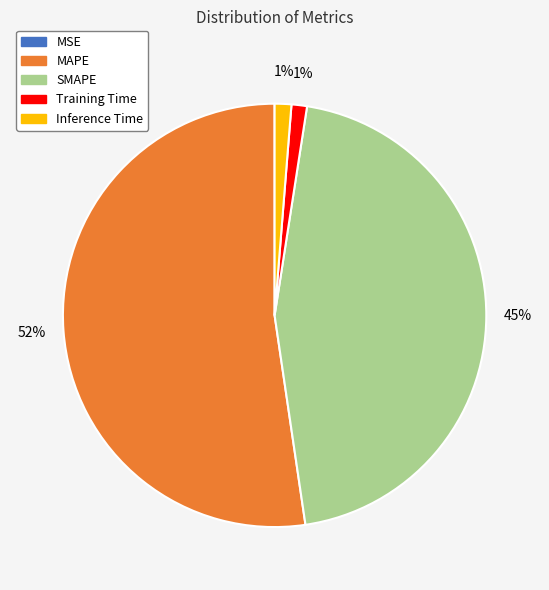

To the nearest percent, what portion does Training Time represent?

1%